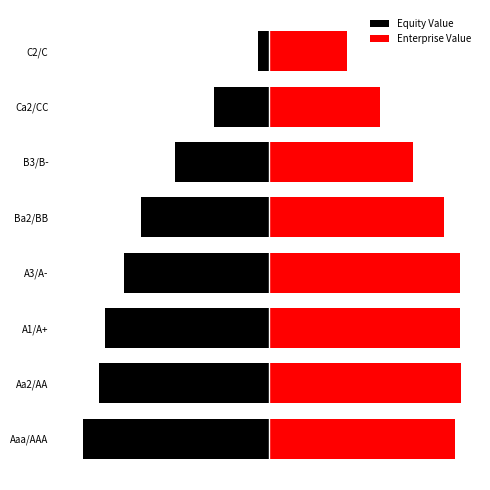

How many values in the Equity Value series exceed -3069?

3